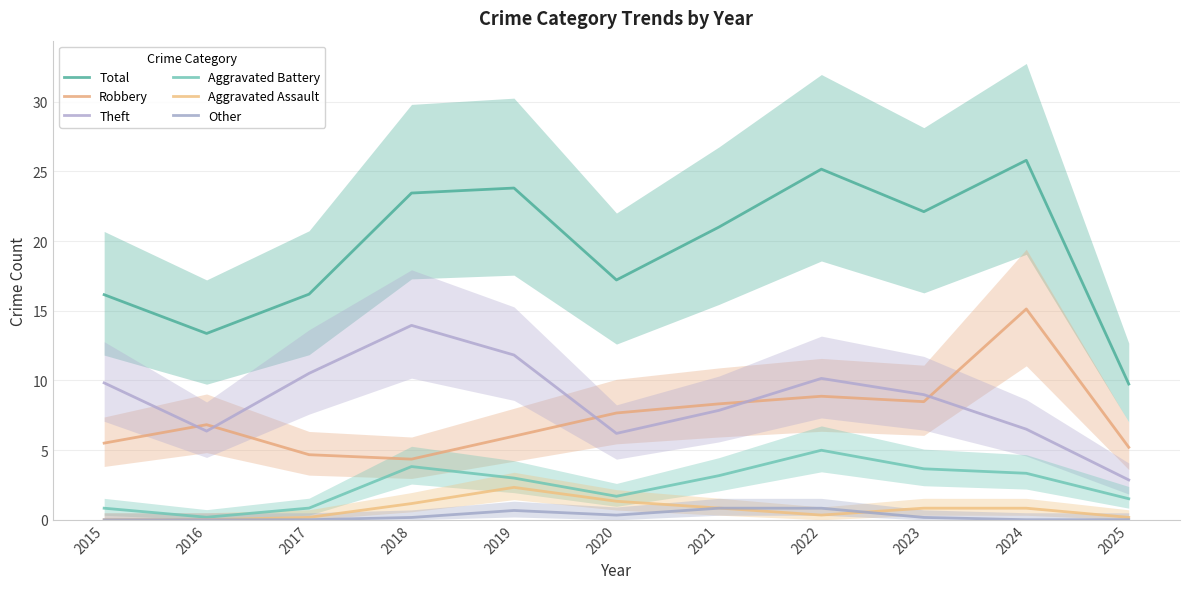

The value of Theft at 2015 is 9.8. True or false?

True